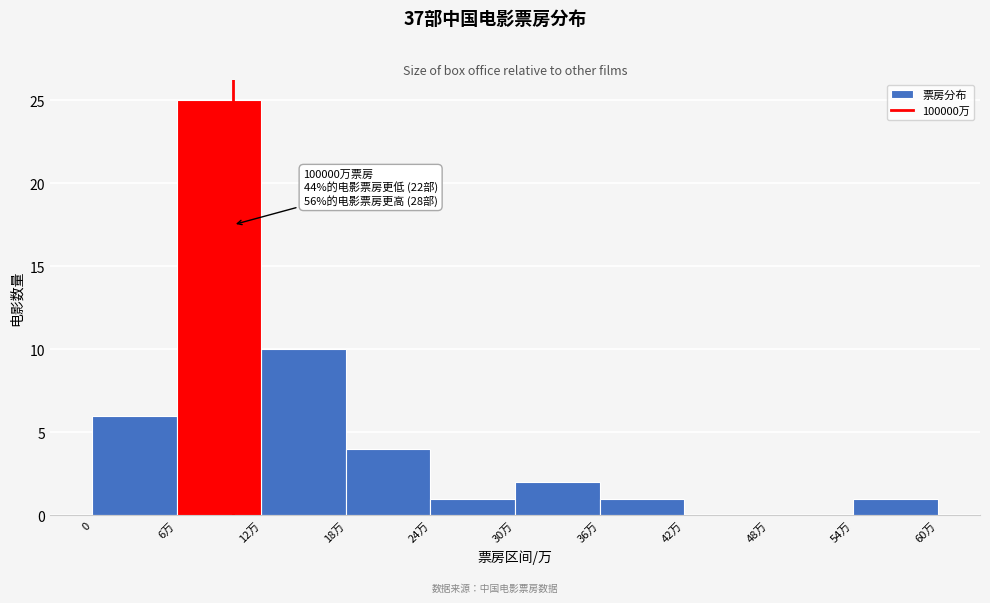

Reading left to right, list all the values displayed in this chart.

0=6	6万=25	12万=10	18万=4	24万=1	30万=2	36万=1	42万=0	48万=0	54万=1